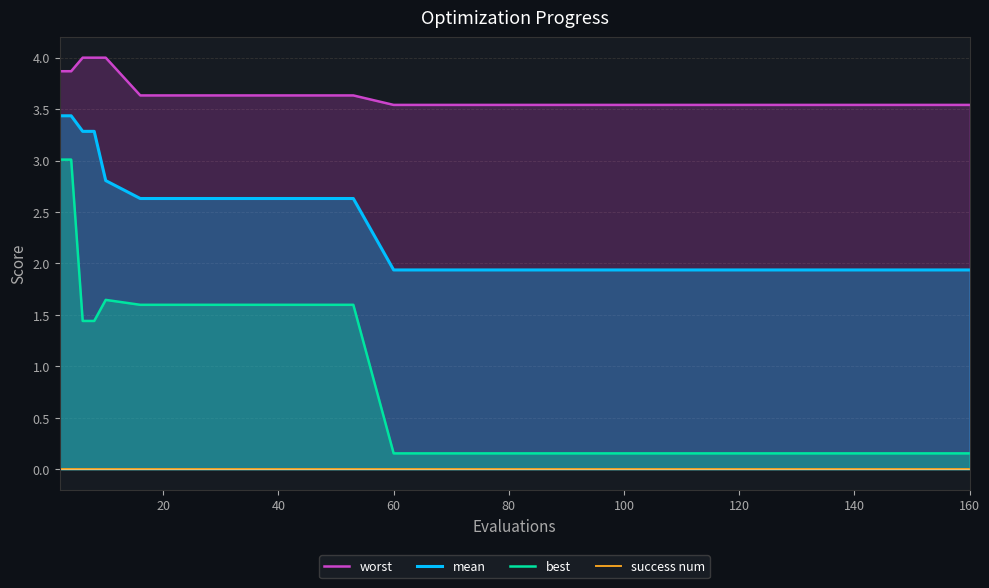

The value of best at 120 is 0.3. True or false?

False